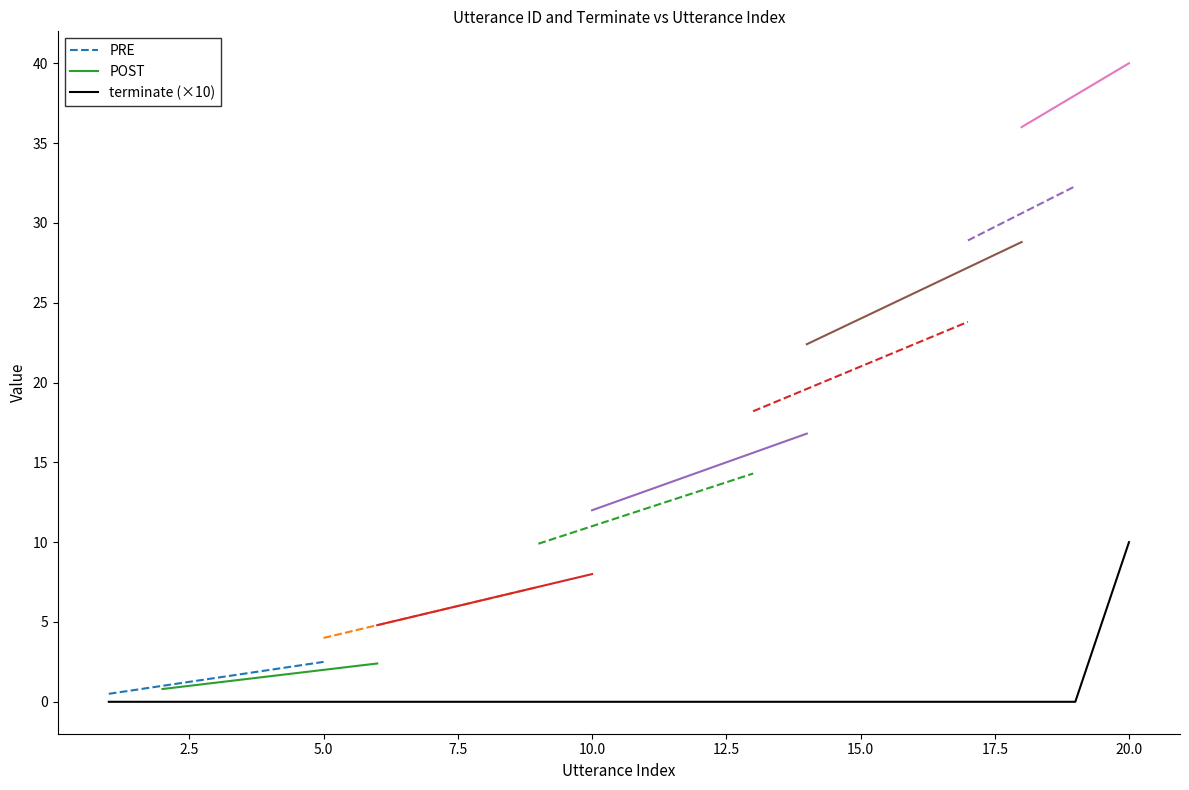

Rank the categories by value from lowest to highest.

1, 2, 3, 4, 5, 6, 7, 8, 9, 10, 11, 12, 13, 14, 15, 16, 17, 18, 19, 20